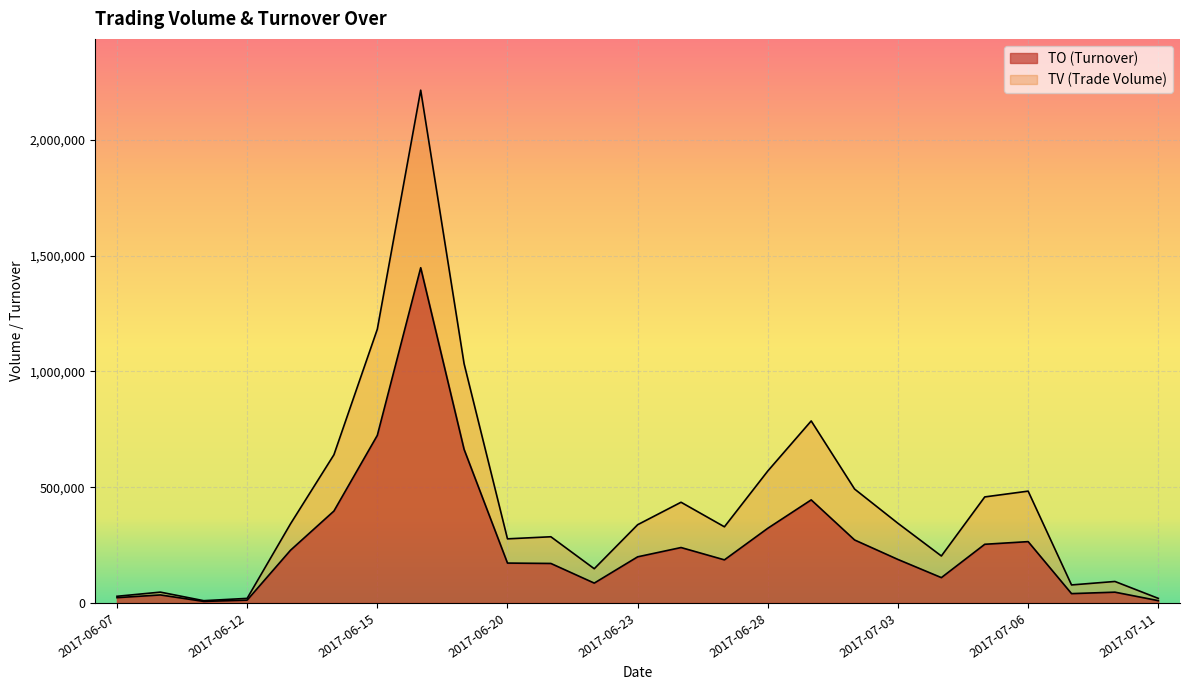

Count the number of categories in the chart.

25